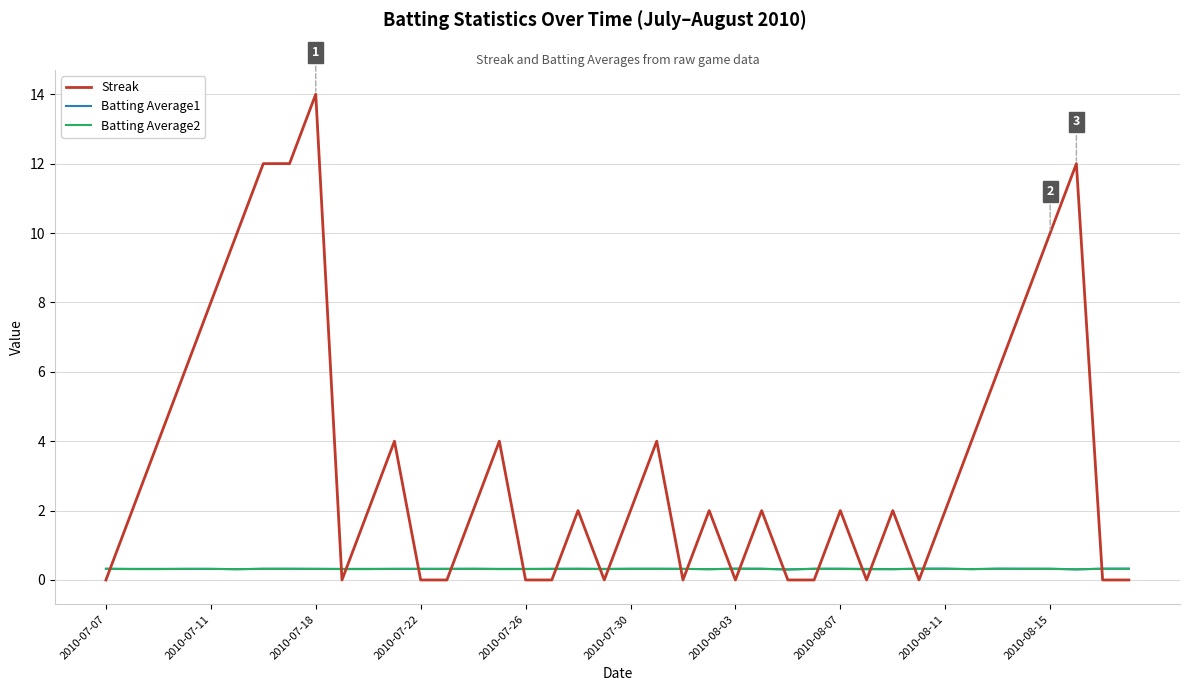

How many times do Batting Average1 and Streak cross each other?

20